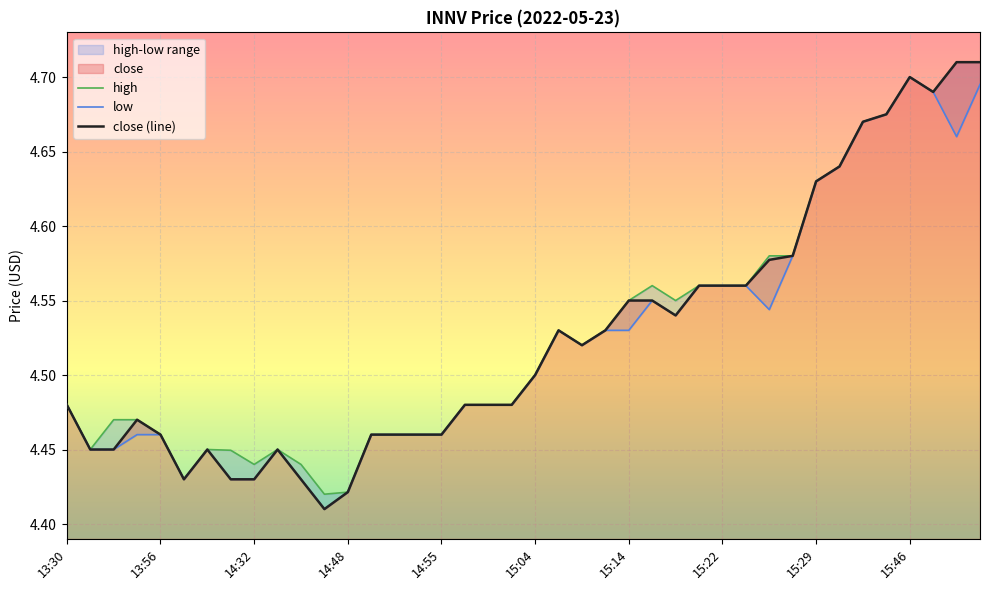

The value at 15:08 is 4.5. True or false?

True